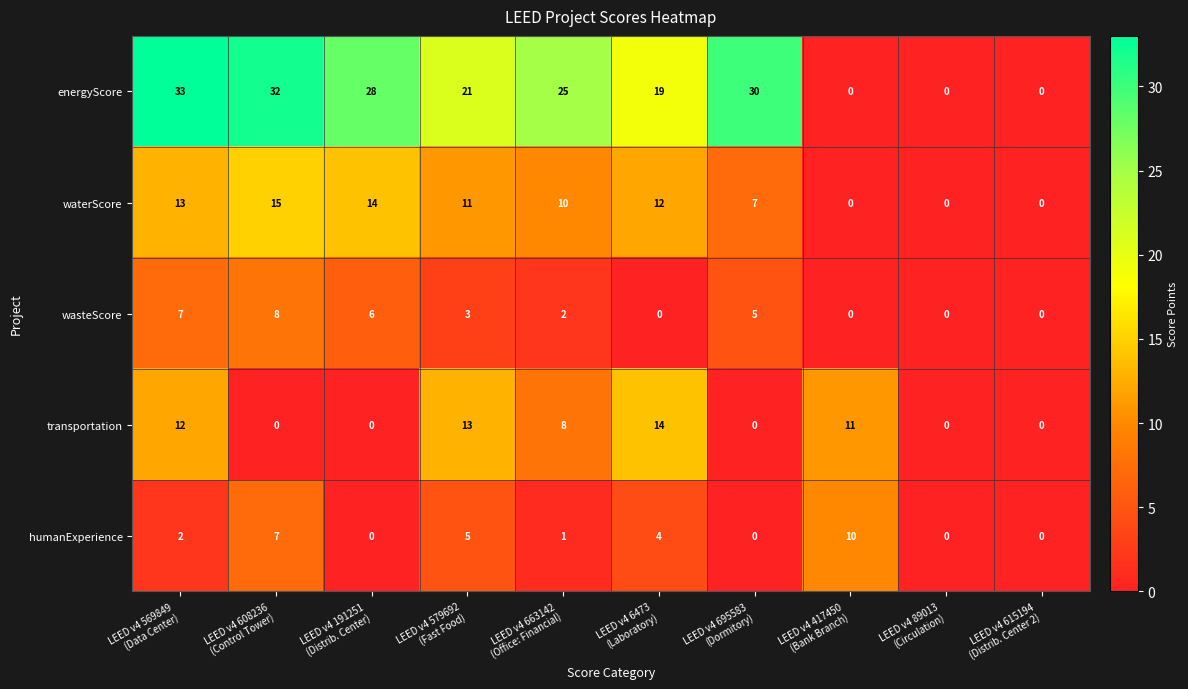

At which category is the sum across all series the highest?

LEED v4 569849
(Data Center)